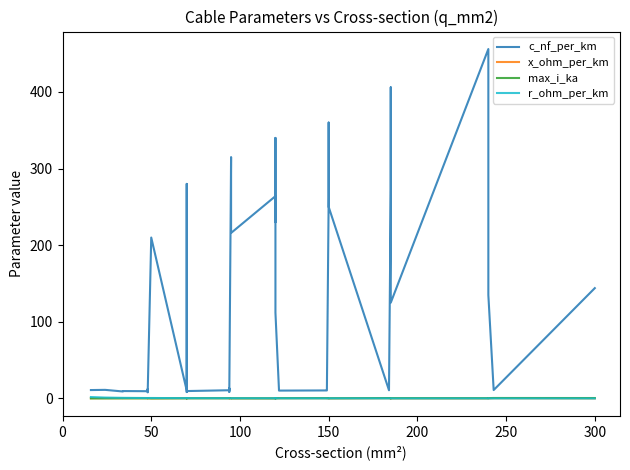

In max_i_ka, how many points are higher than both neighbors (excluding endpoints)?

6